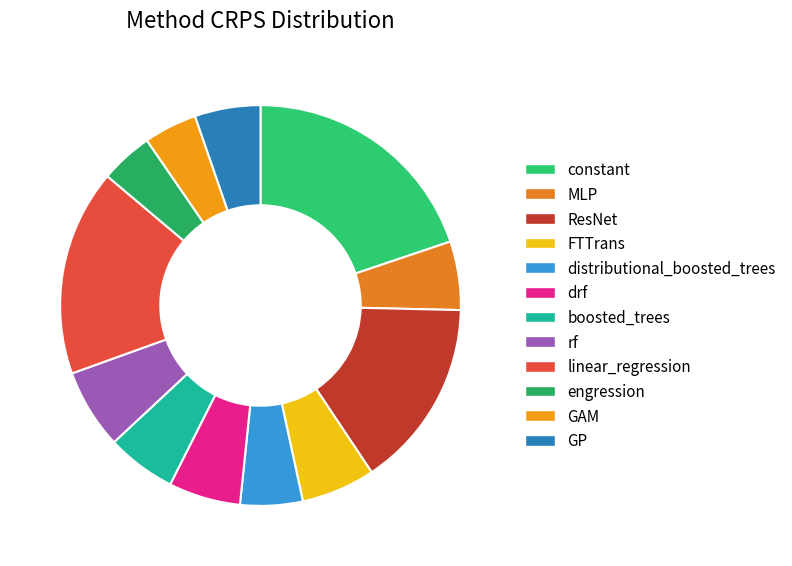

Count the number of slices in the pie.

12